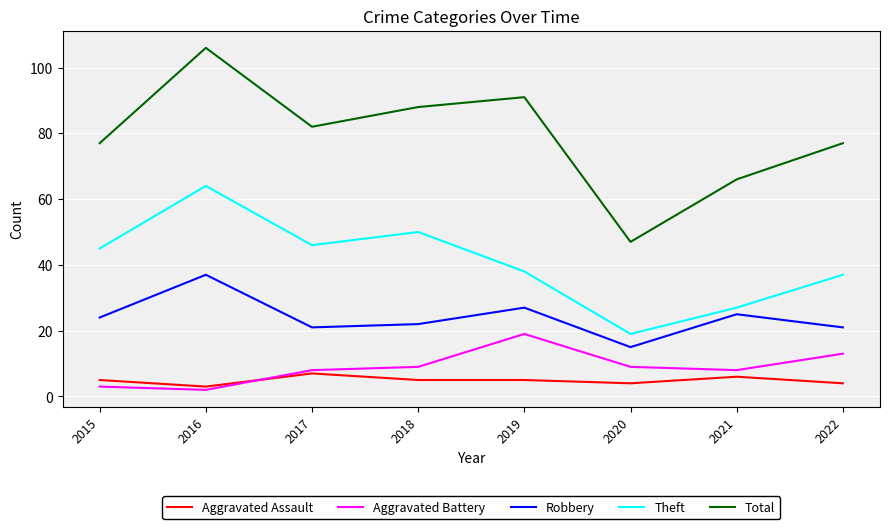

At which category is the sum across all series the highest?

2016